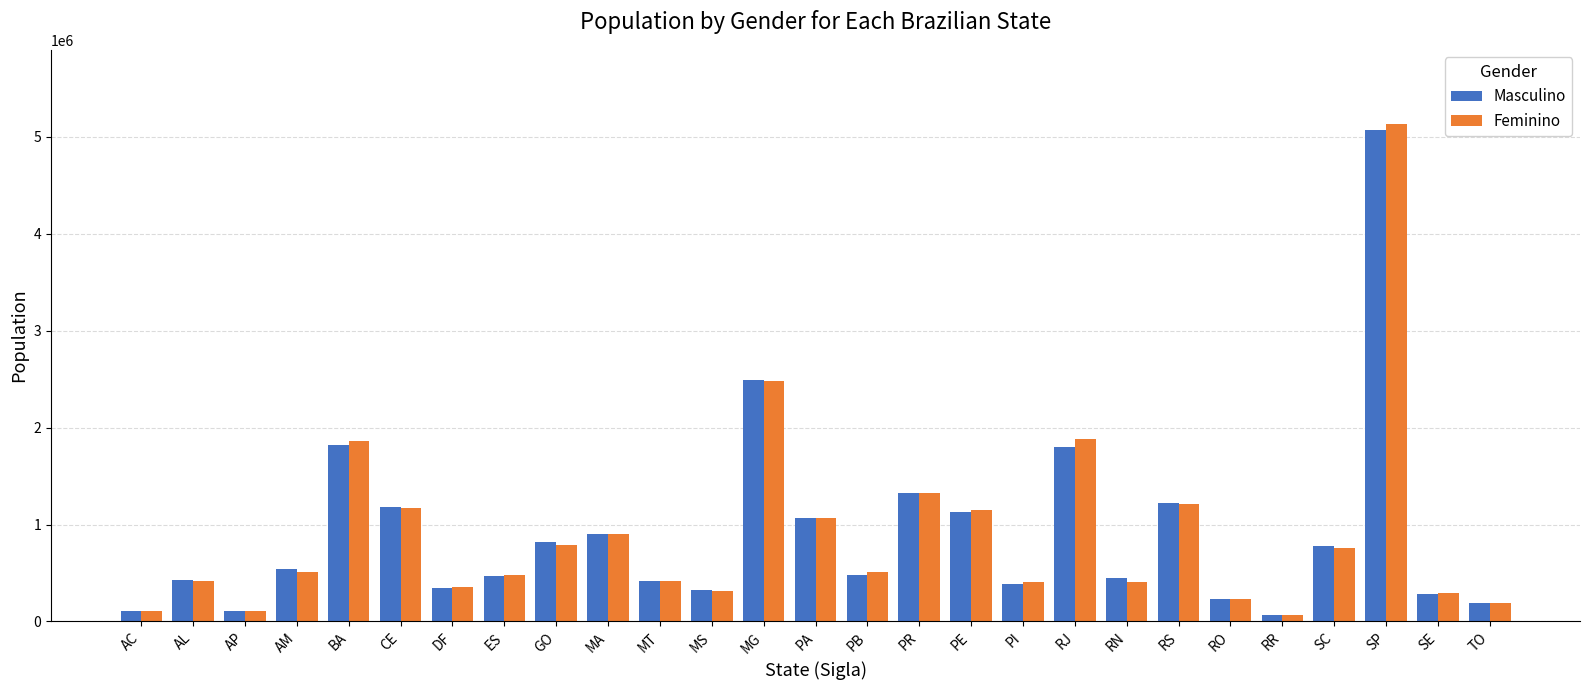

What is the sum of all Feminino values?

24569630